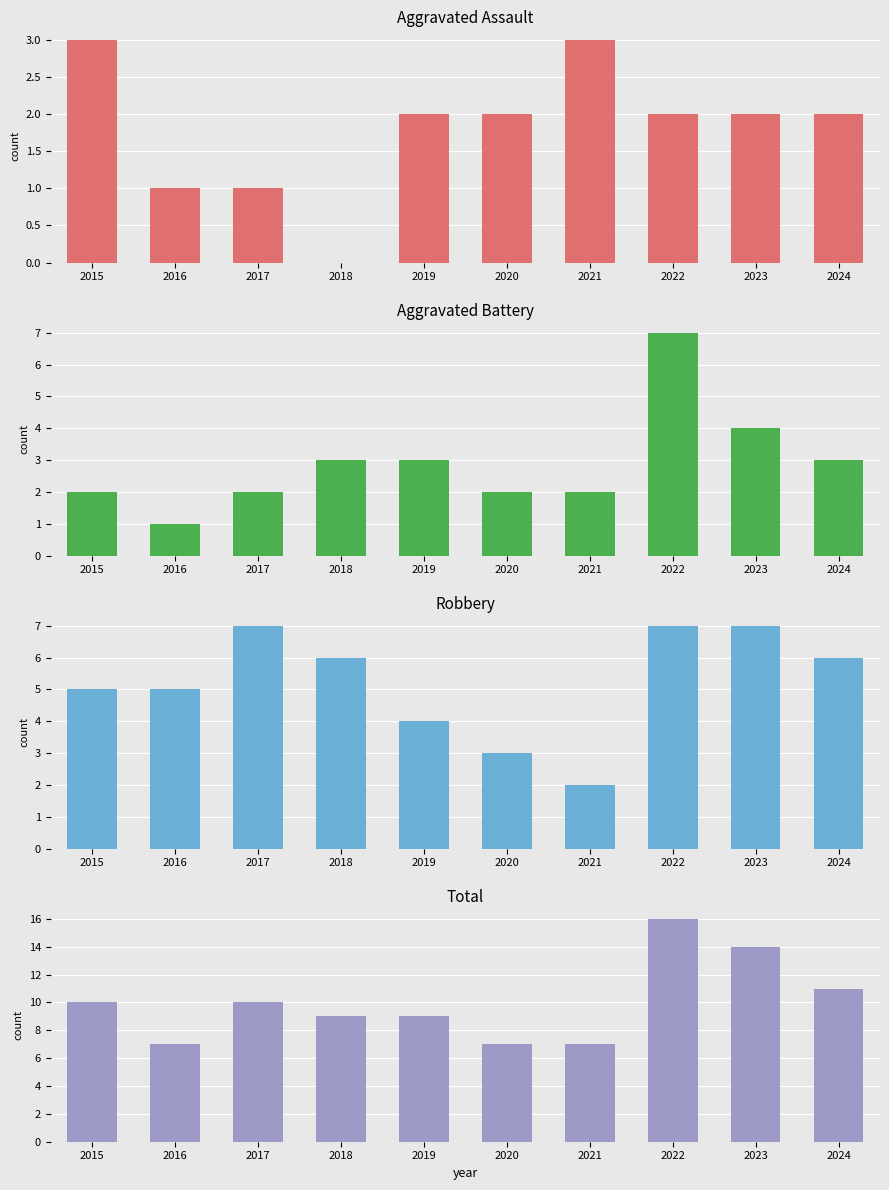

Which category has the highest value across all series?

2022